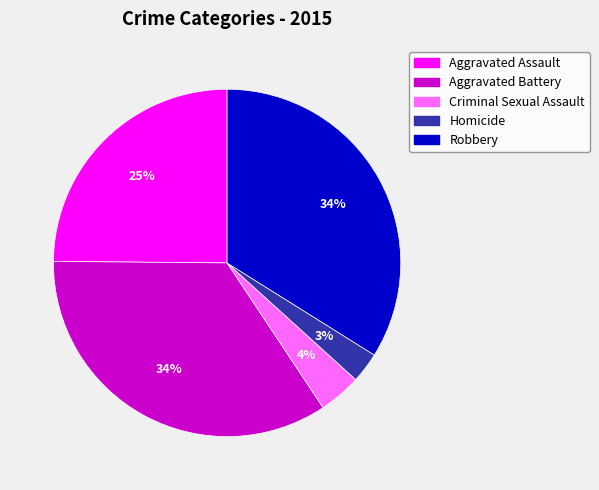

Is it true that Aggravated Battery is 34% of the pie?

True